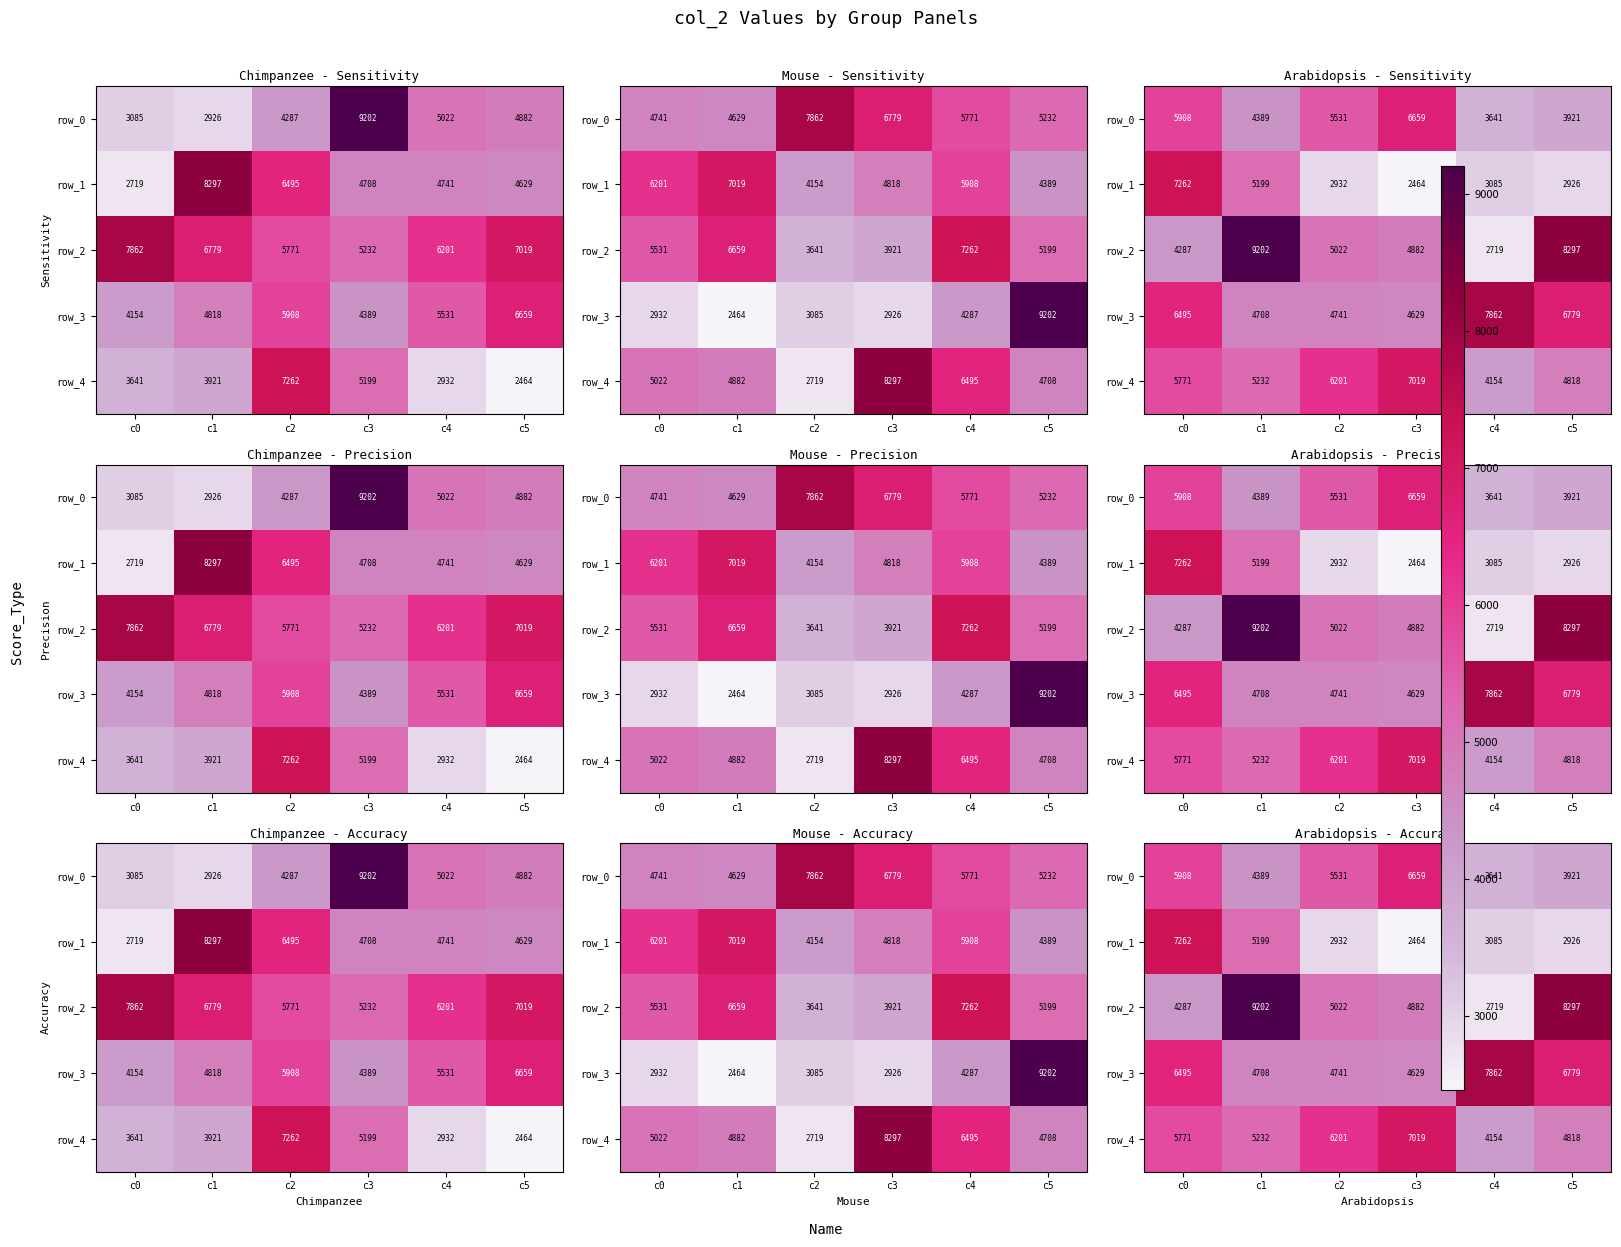

At which label does row_3 reach its peak?

c4